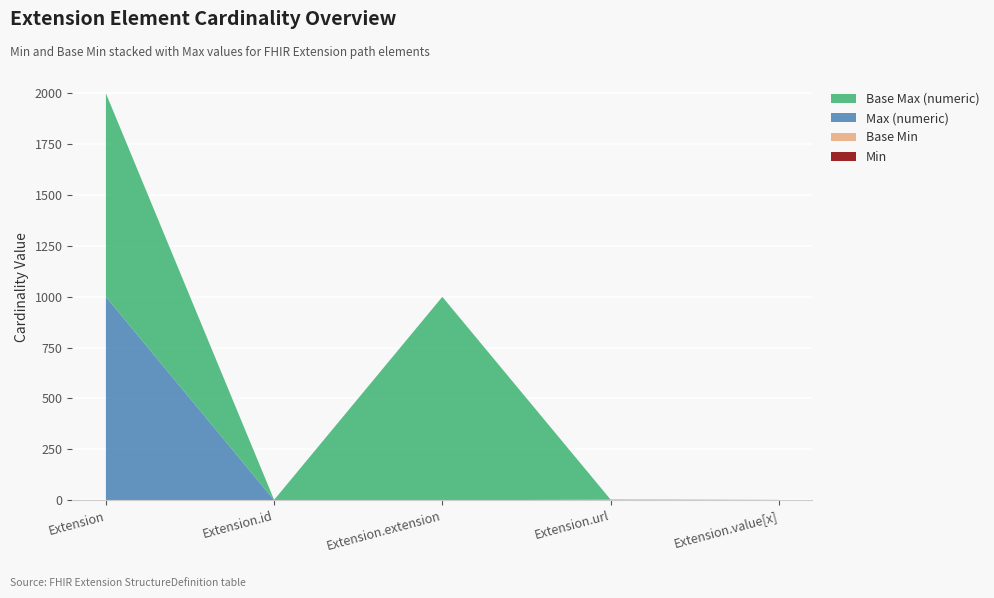

Reading right to left, transcribe all the data shown in this chart.

Min: Extension.value[x]=0	Extension.url=1	Extension.extension=0	Extension.id=0	Extension=0
Max_numeric: Extension.value[x]=1	Extension.url=1	Extension.extension=0	Extension.id=1	Extension=999
Base Min: Extension.value[x]=0	Extension.url=1	Extension.extension=0	Extension.id=0	Extension=0
Base Max_numeric: Extension.value[x]=1	Extension.url=1	Extension.extension=999	Extension.id=1	Extension=999